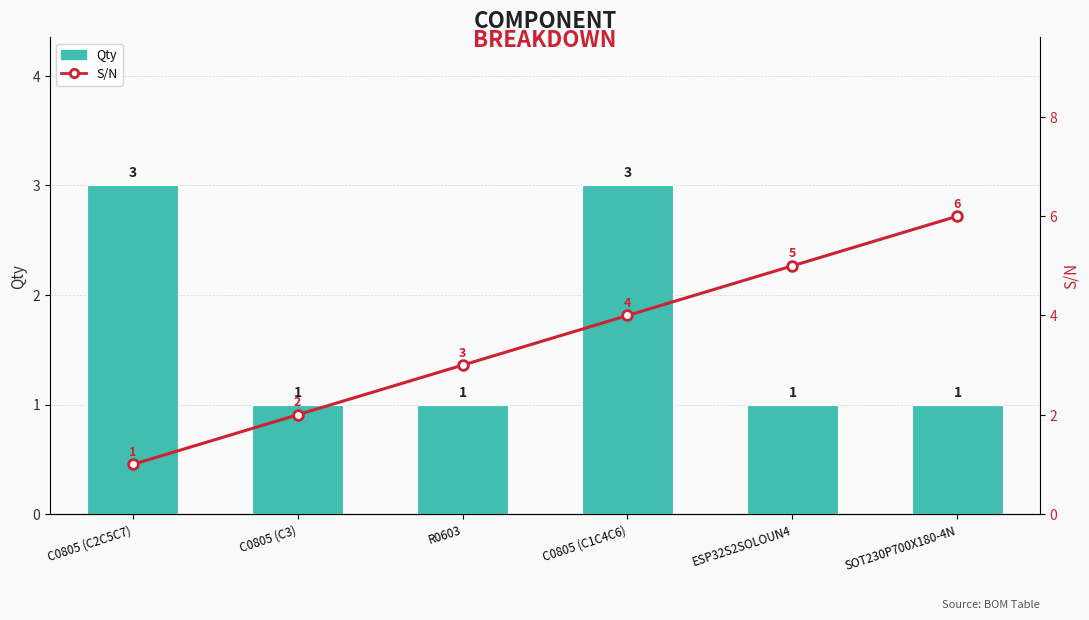

Between SOT230P700X180-4N and C0805 (C1C4C6), which is larger?

C0805 (C1C4C6)